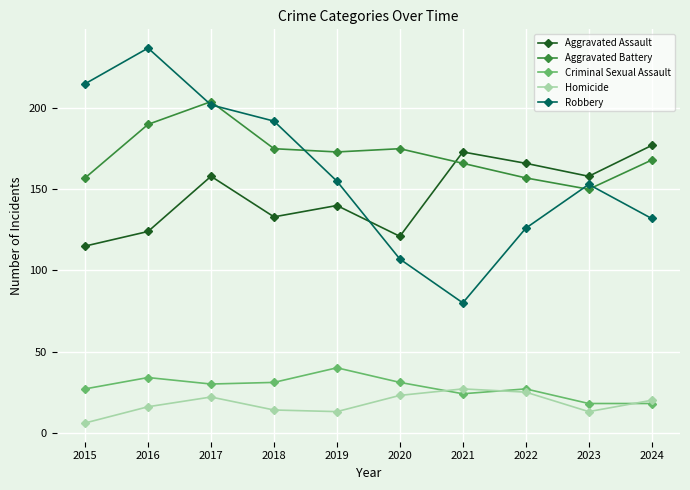

At which category is the sum across all series the highest?

2017